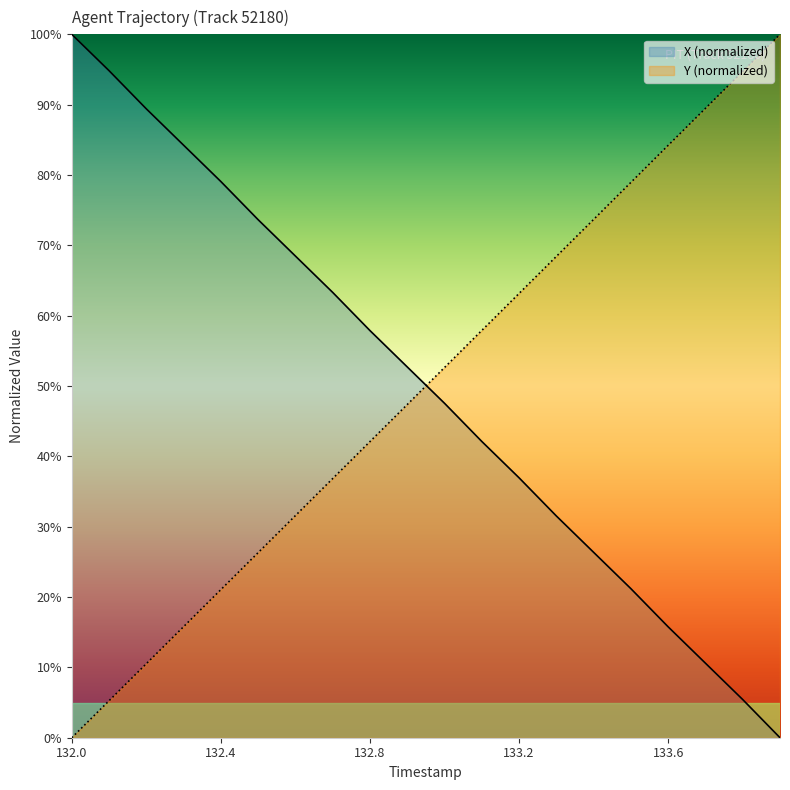

True or false: X has more than 1 points higher than both neighbors.

False